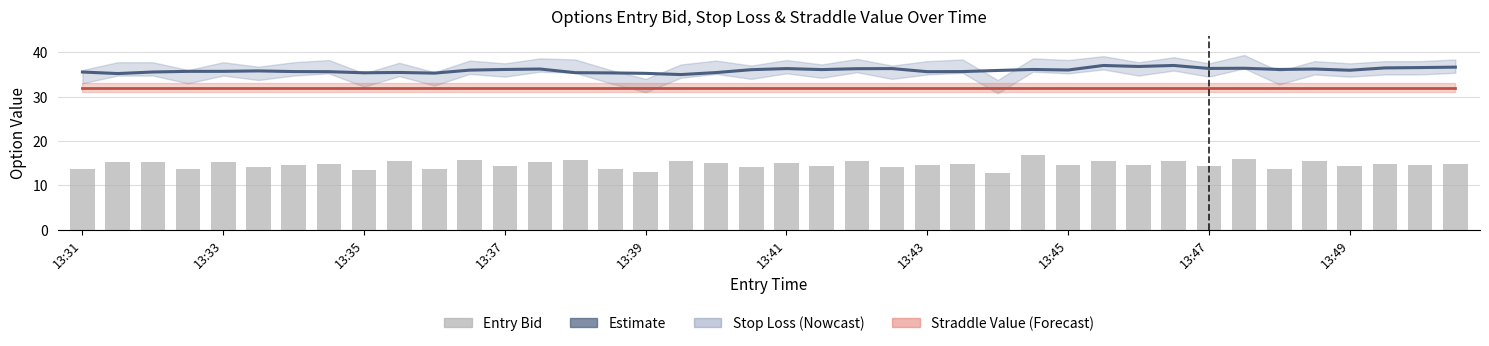

What is the difference between the second highest and second lowest values?

2.9